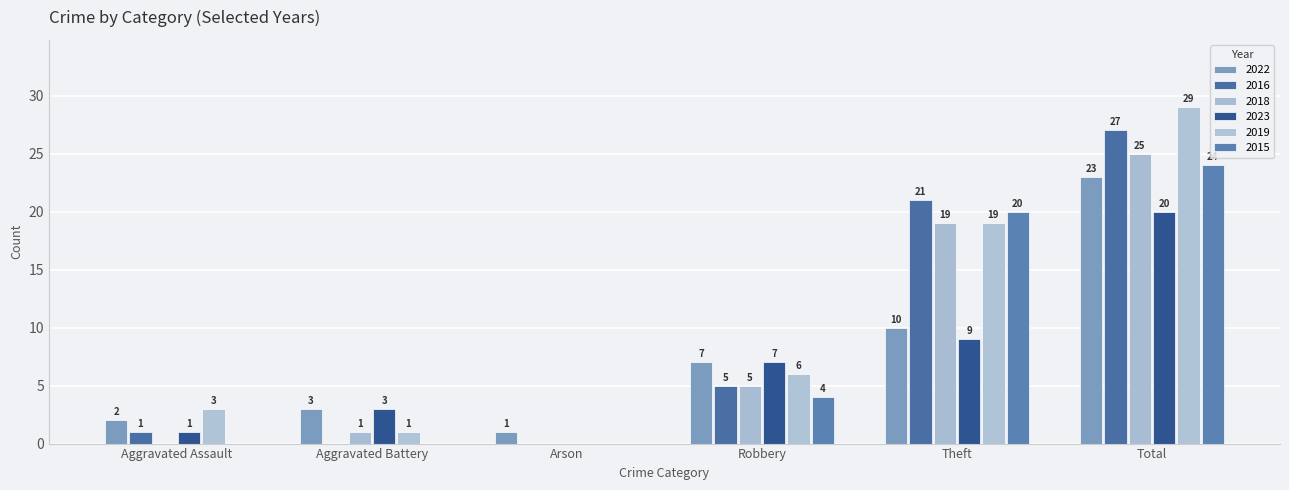

Reading right to left, extract all data points from this chart.

2022: Total=23	Theft=10	Robbery=7	Arson=1	Aggravated Battery=3	Aggravated Assault=2
2016: Total=27	Theft=21	Robbery=5	Arson=0	Aggravated Battery=0	Aggravated Assault=1
2018: Total=25	Theft=19	Robbery=5	Arson=0	Aggravated Battery=1	Aggravated Assault=0
2023: Total=20	Theft=9	Robbery=7	Arson=0	Aggravated Battery=3	Aggravated Assault=1
2019: Total=29	Theft=19	Robbery=6	Arson=0	Aggravated Battery=1	Aggravated Assault=3
2015: Total=24	Theft=20	Robbery=4	Arson=0	Aggravated Battery=0	Aggravated Assault=0